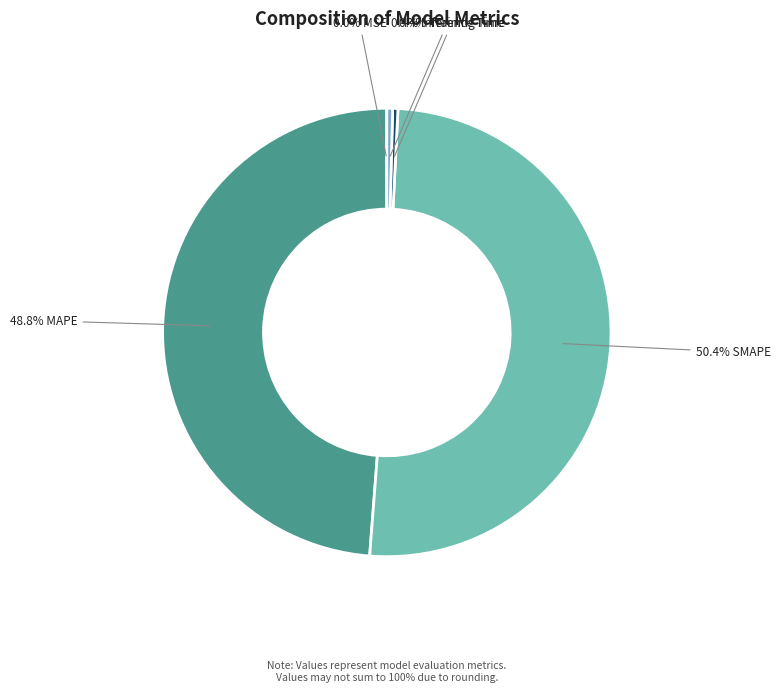

What is the largest slice in the pie chart?

SMAPE